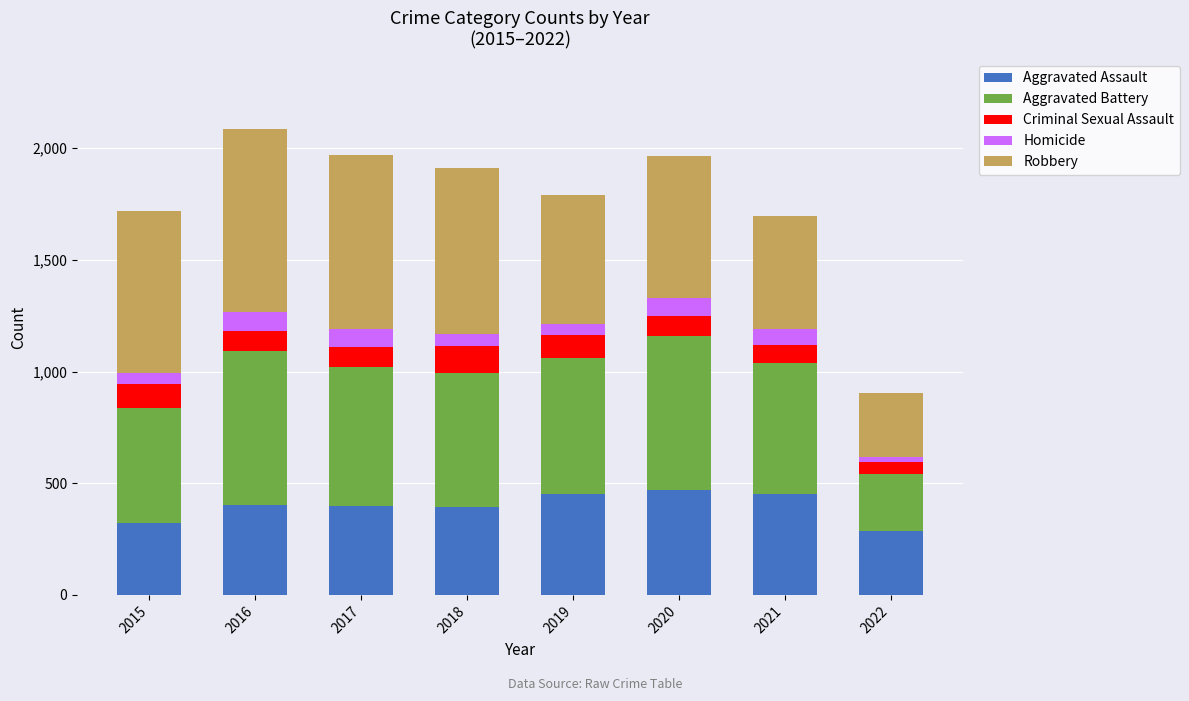

Count the number of categories in the chart.

8